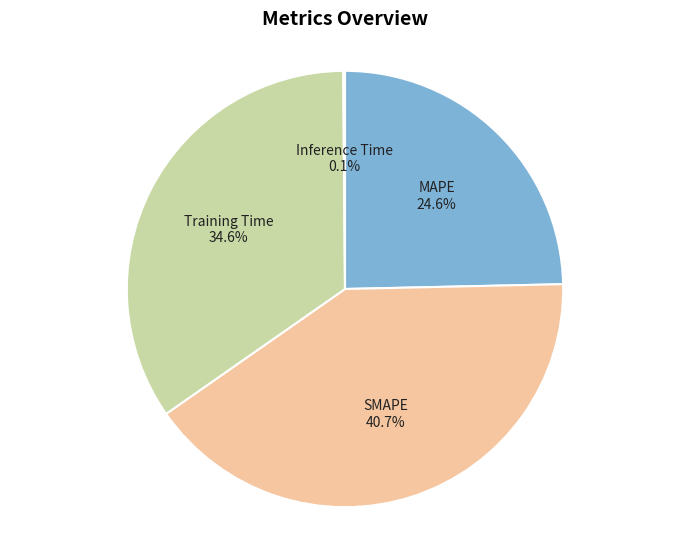

Which slice is the largest?

SMAPE